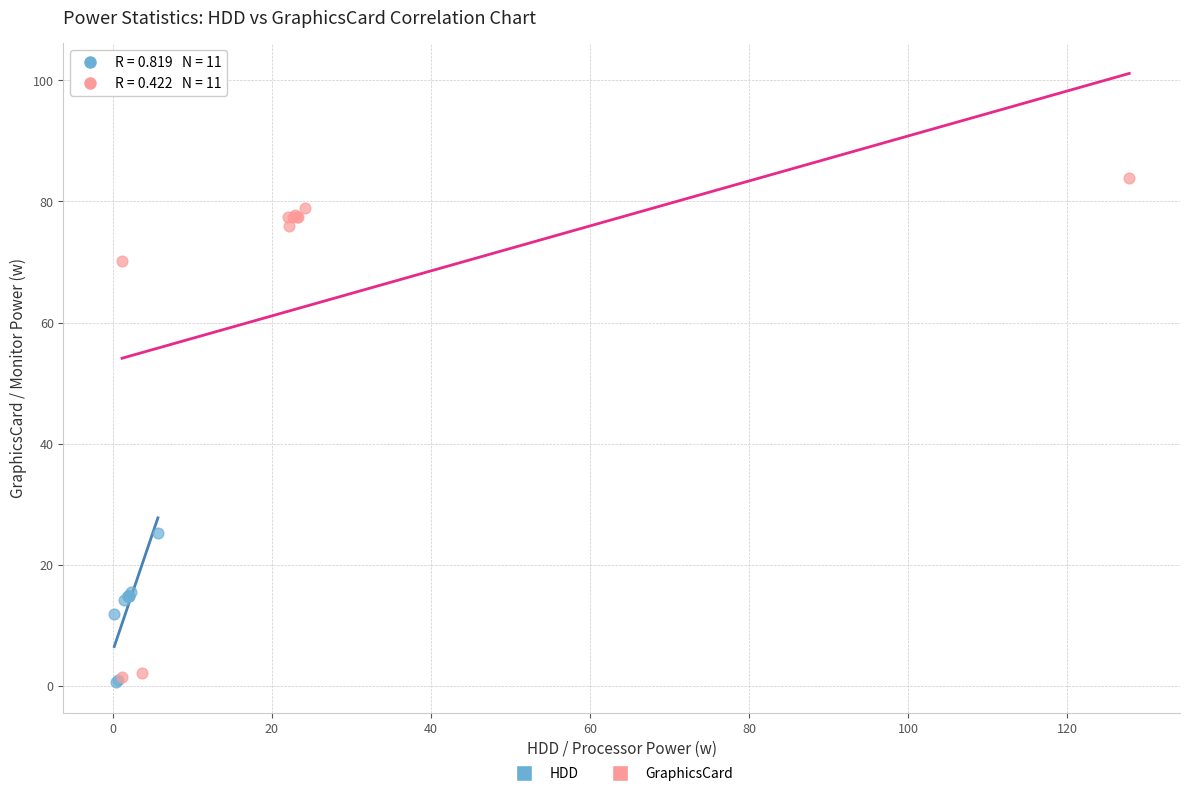

Which series reaches the maximum Y coordinate?

GraphicsCard